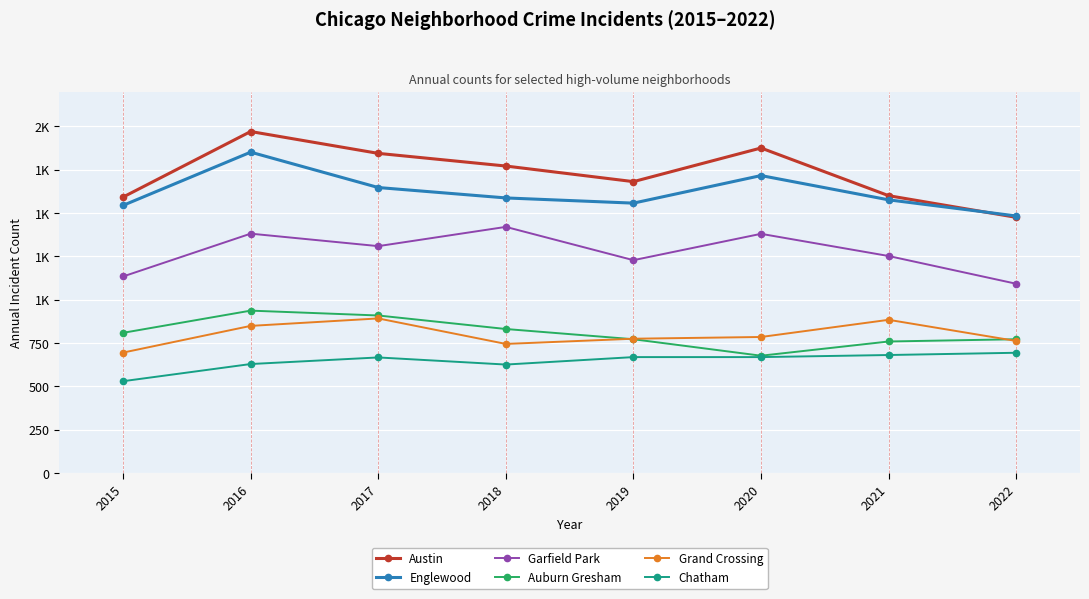

What are all the series names shown in the legend?

Austin, Englewood, Garfield Park, Auburn Gresham, Grand Crossing, Chatham